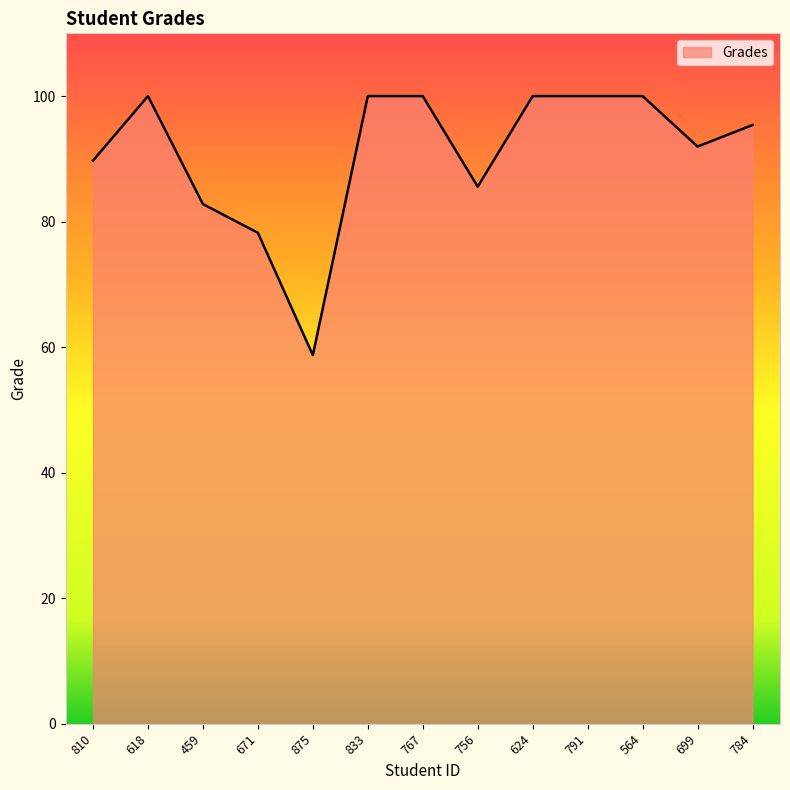

Between 767 and 810, which is larger?

767